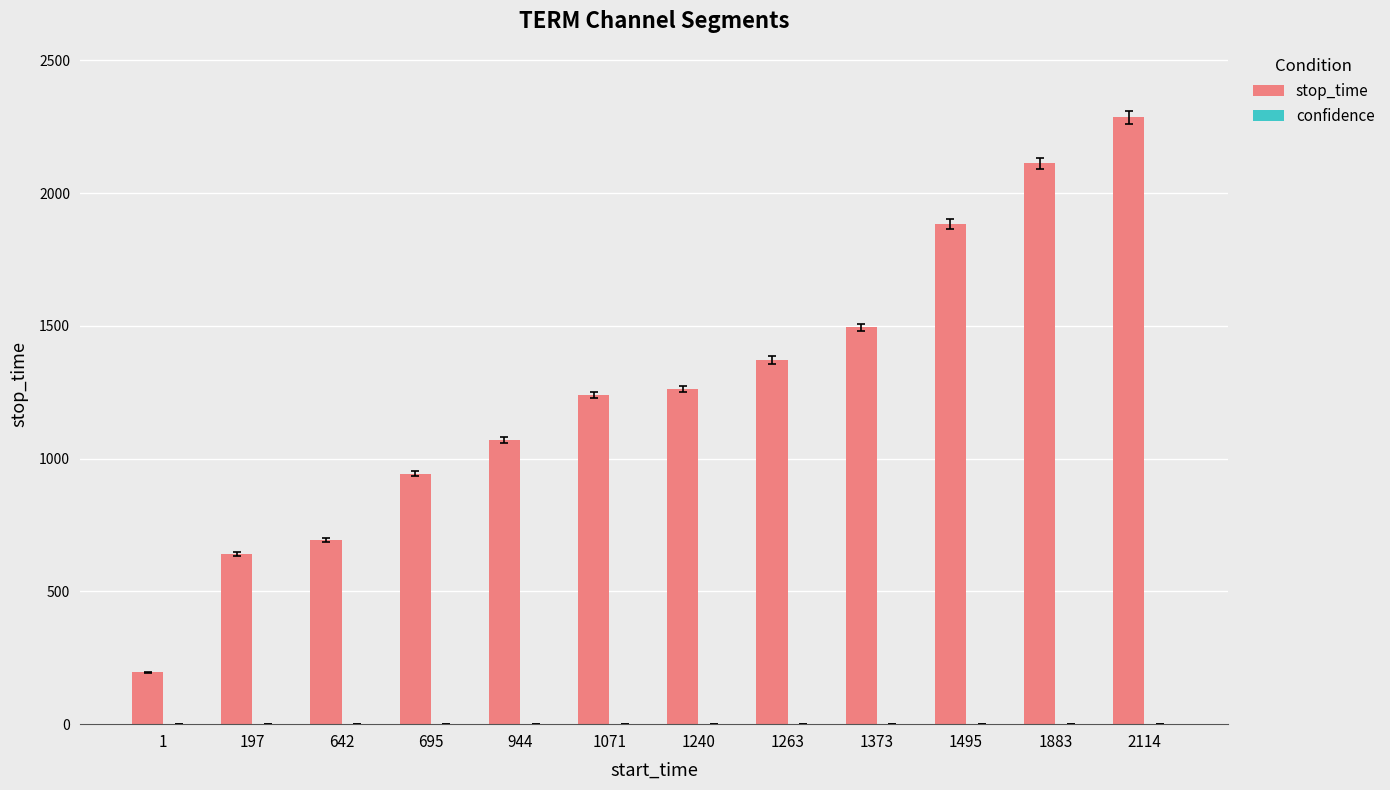

Between 1240 and 1495, which series saw the biggest shift?

stop_time